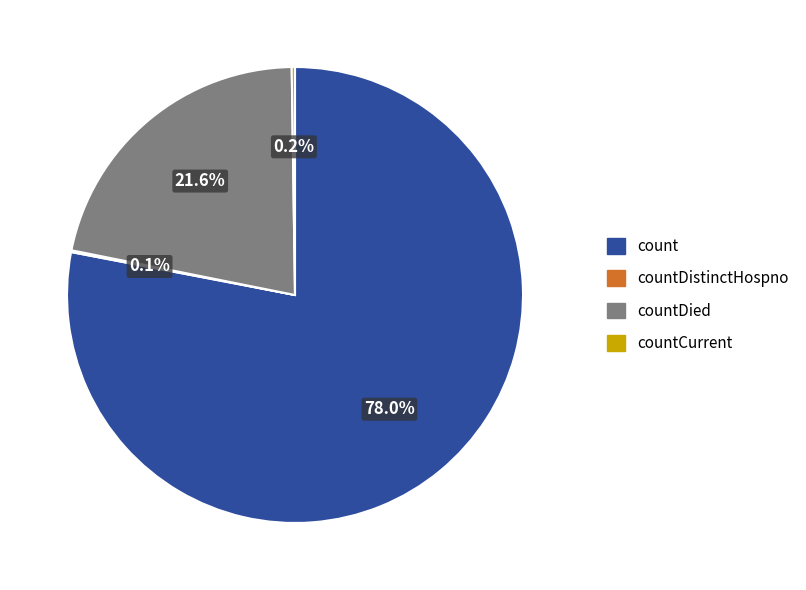

The count slice represents 78% of the pie. True or false?

True